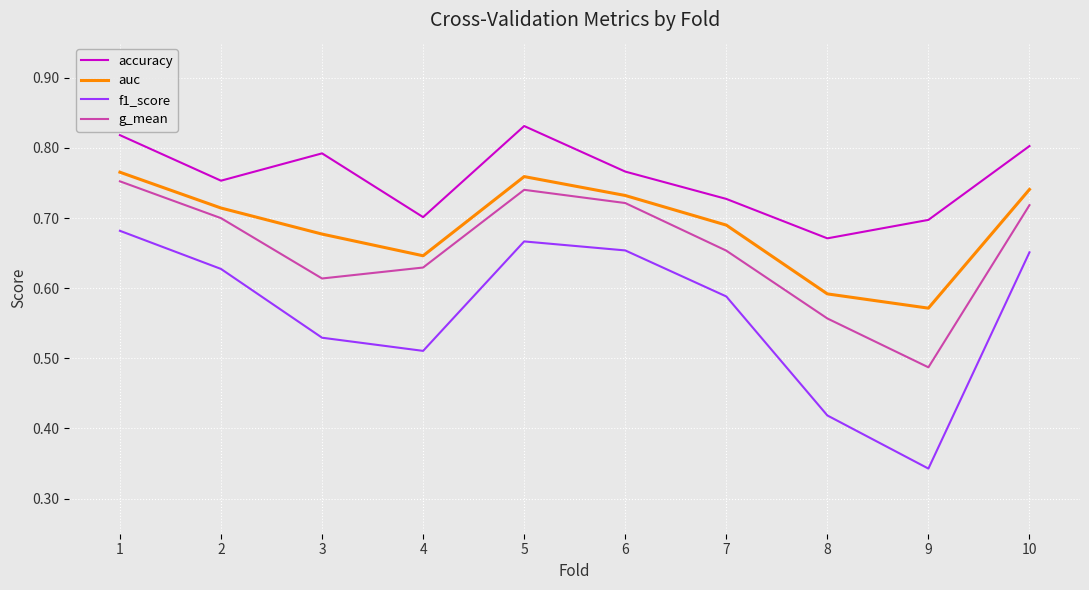

Is the value of f1_score at 4 greater than the value of g_mean at 1?

No